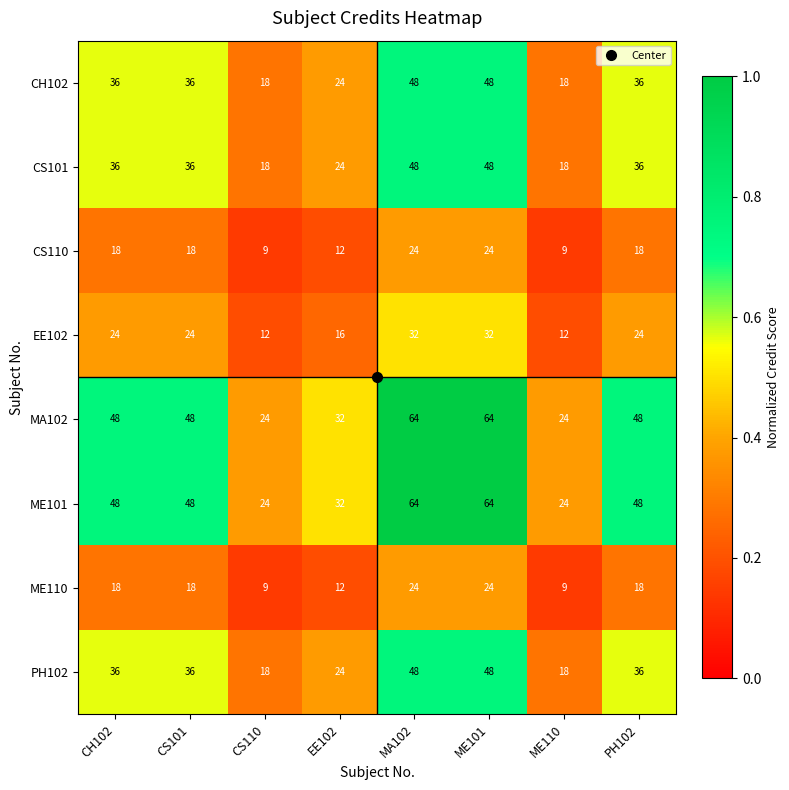

What is the spread (max minus min) of values at CS110?

15